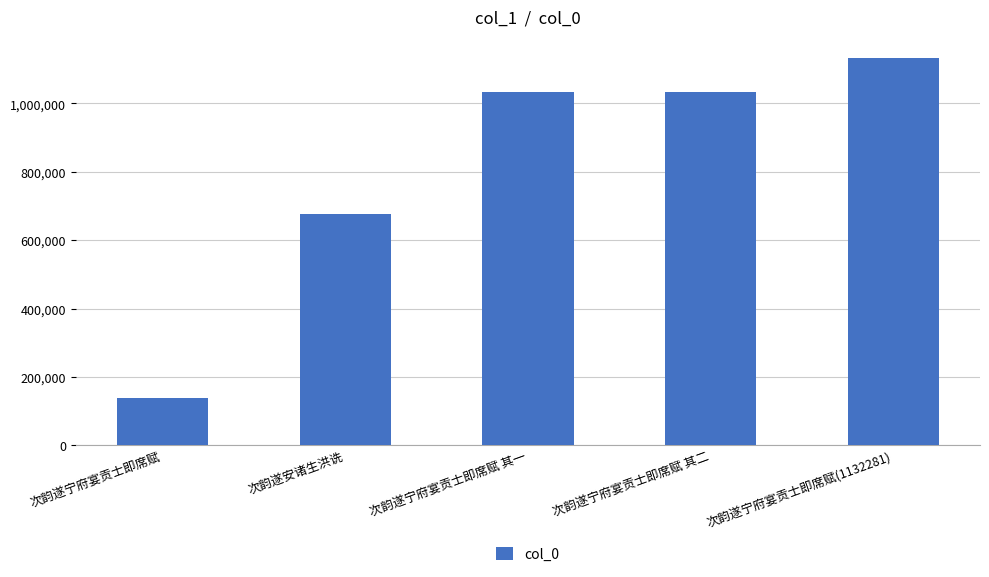

What is the difference between the second highest and second lowest values?

356973